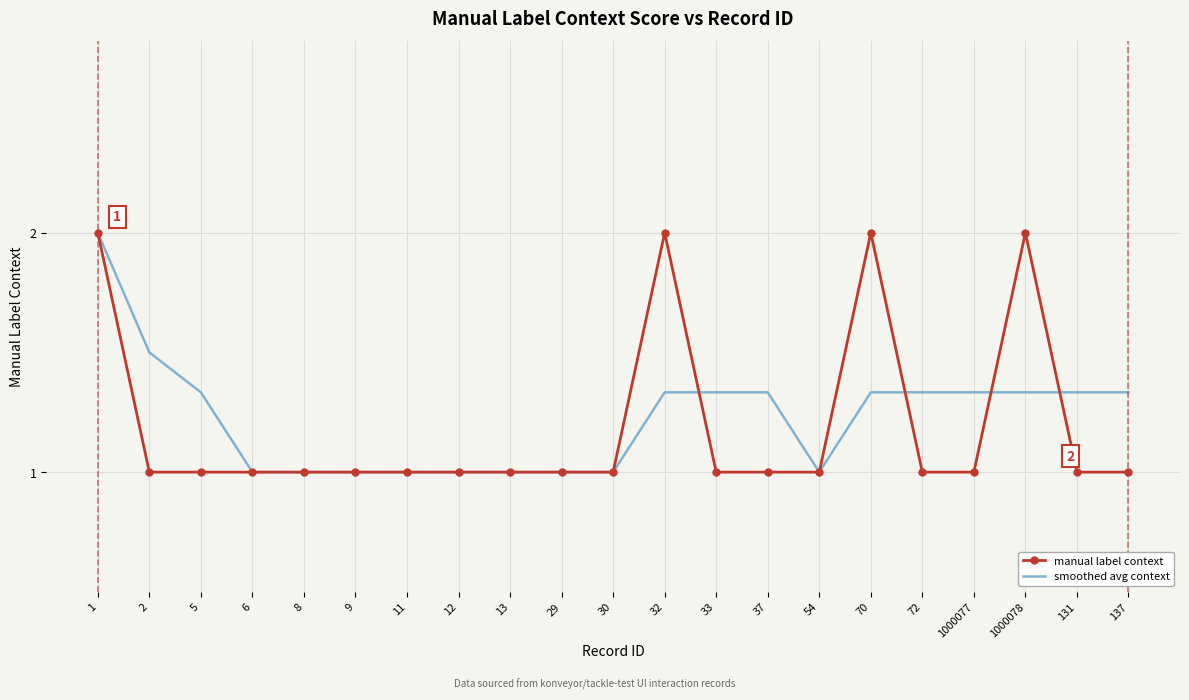

What is the difference between the smoothed avg context values at 8 and 1?

1.0